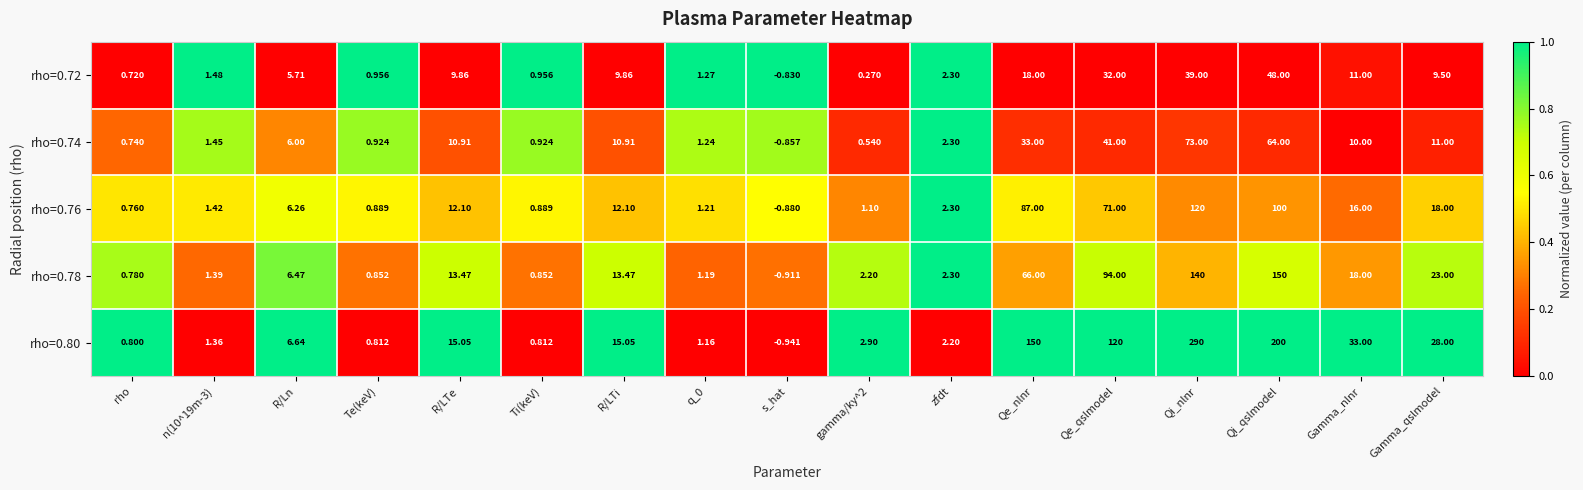

What is the difference between the highest and lowest values at n(10^19m-3)?

0.1